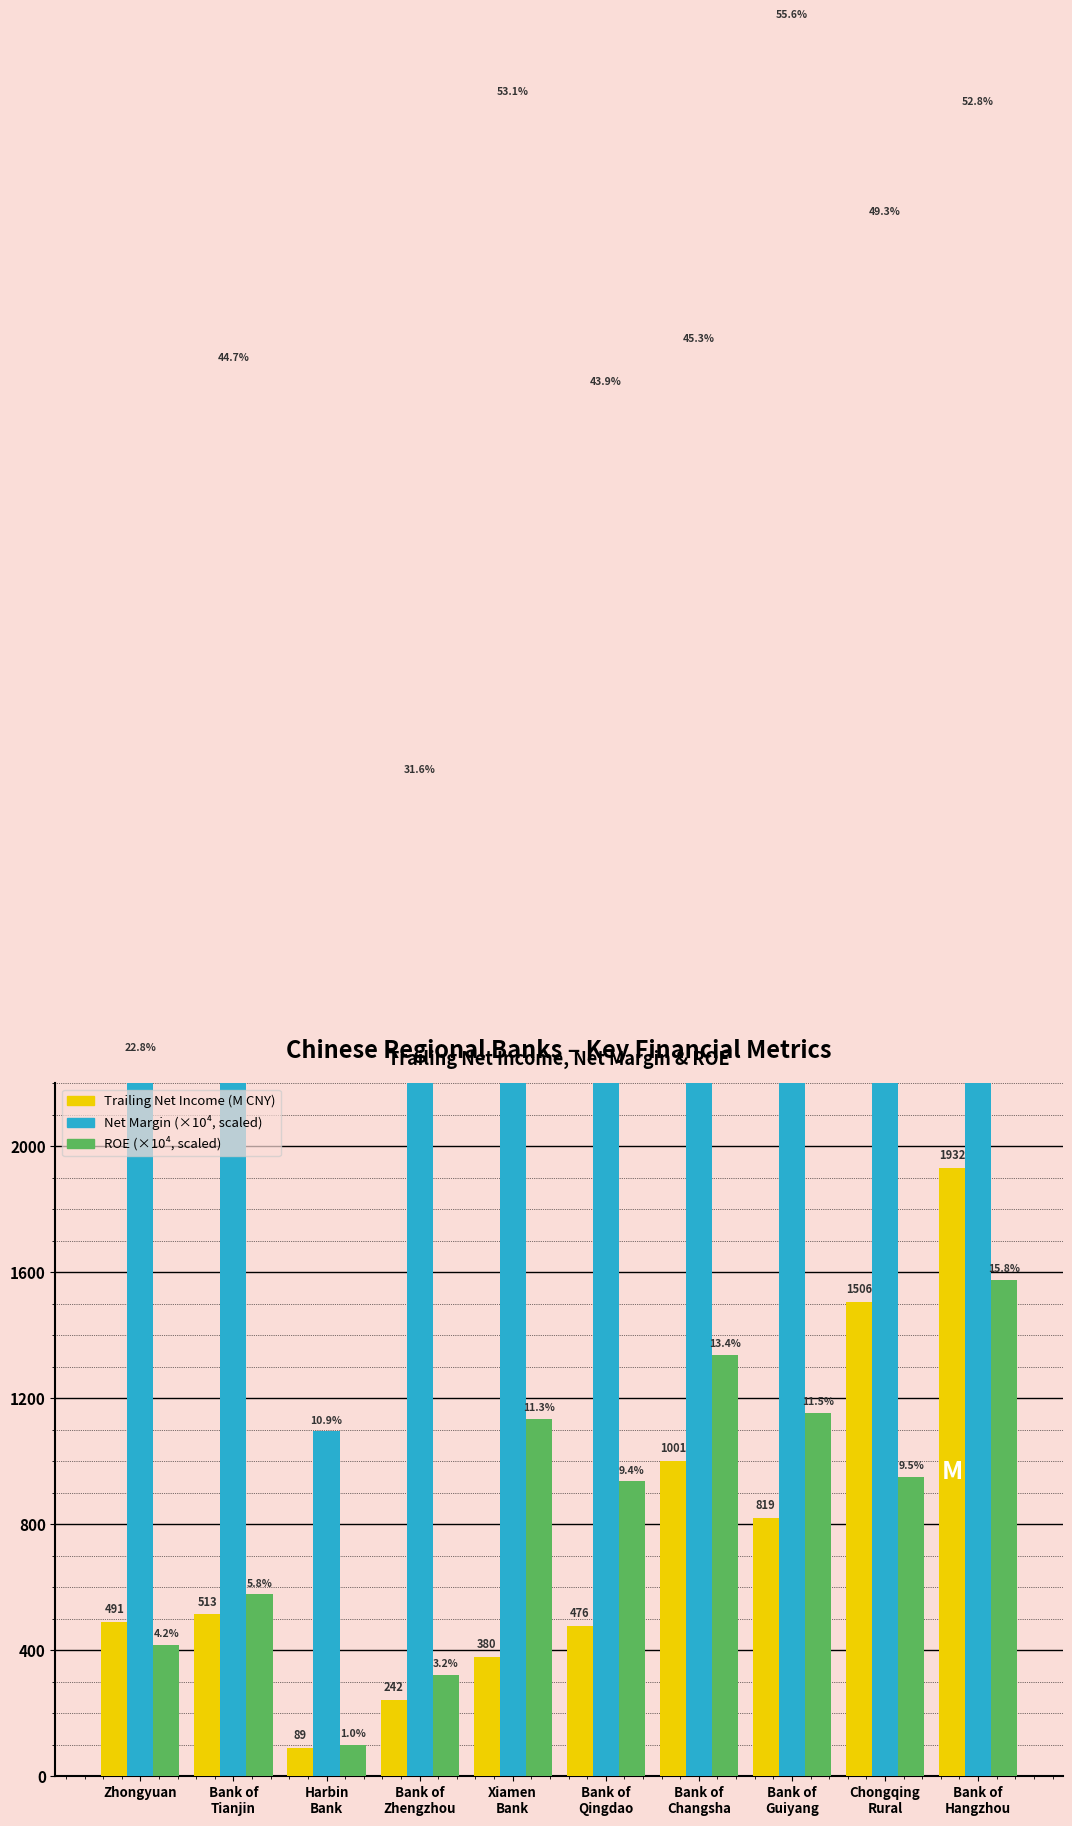

At Bank of
Qingdao, list the series in order from largest to smallest.

Net Margin (×10⁴), ROE (×10⁴), Trailing Net Income (M CNY)